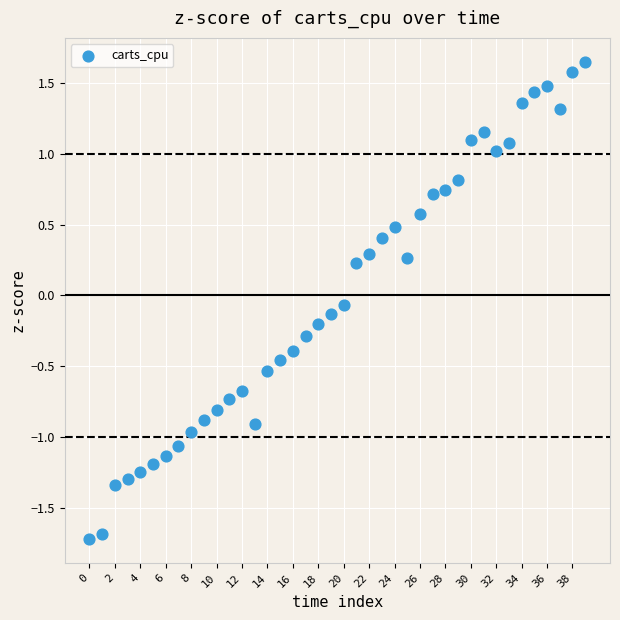

What is the range of Y values (max minus min)?

3.4